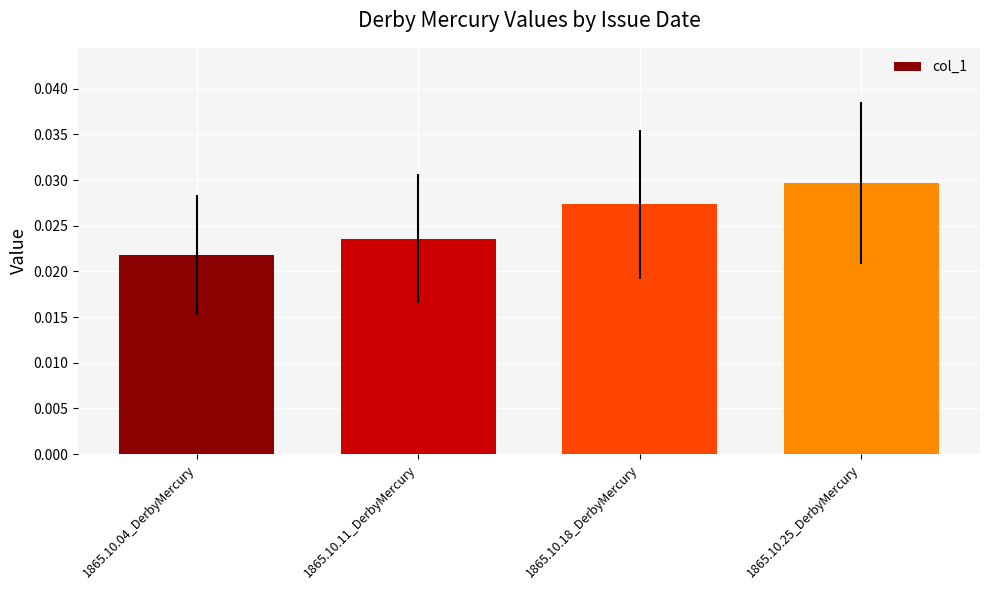

Where is the data nearest to the value 0?

1865.10.04_DerbyMercury